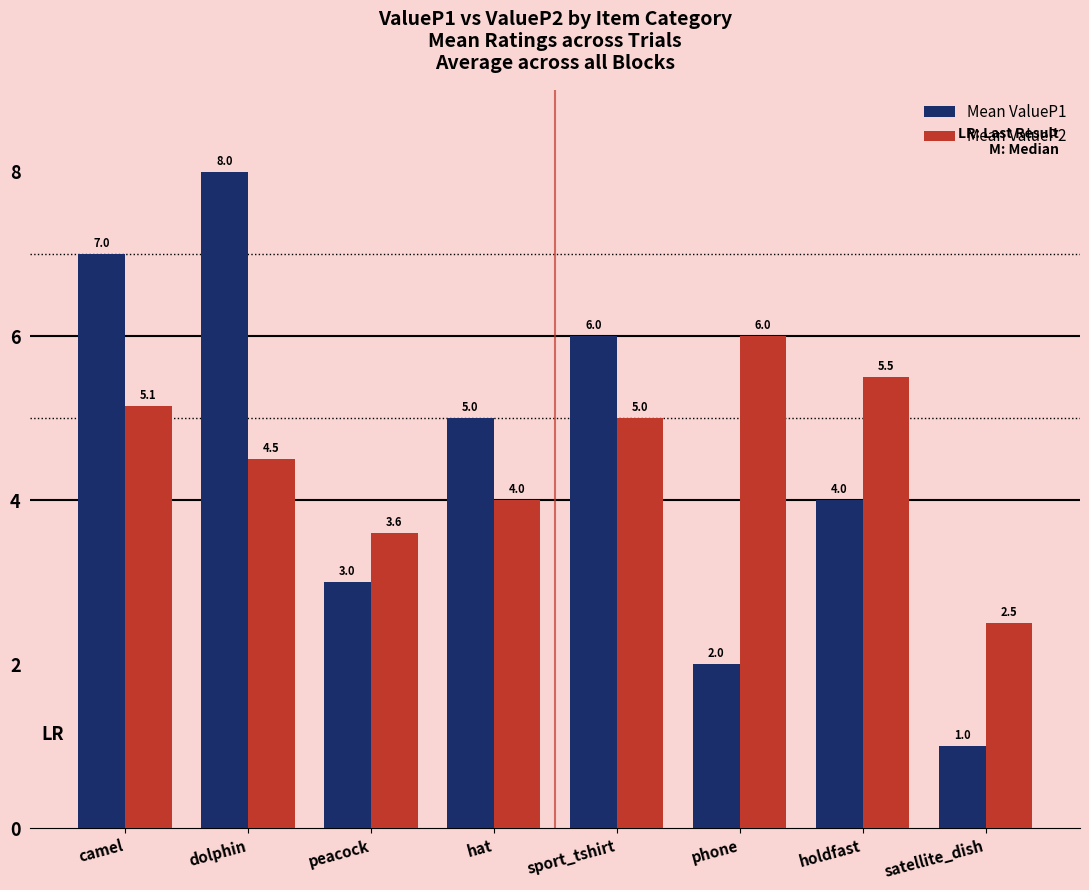

What is the maximum value shown in the chart?

8.0